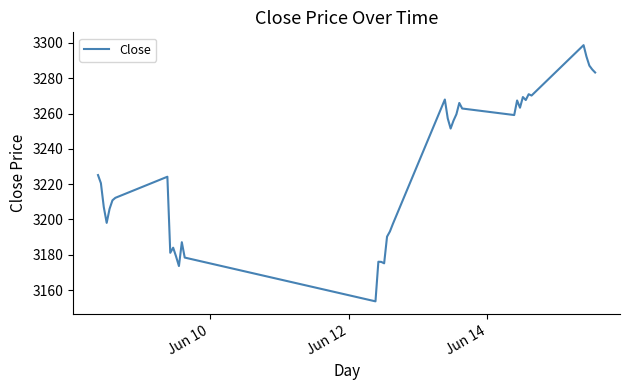

What is the greatest value displayed?

3298.8